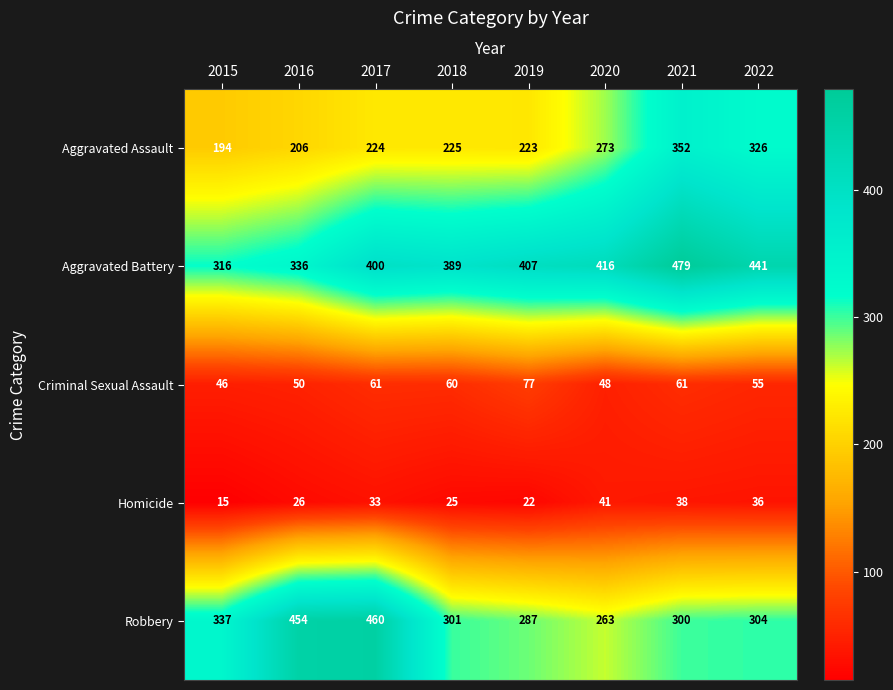

Where does the Criminal Sexual Assault series first go above 60?

2017